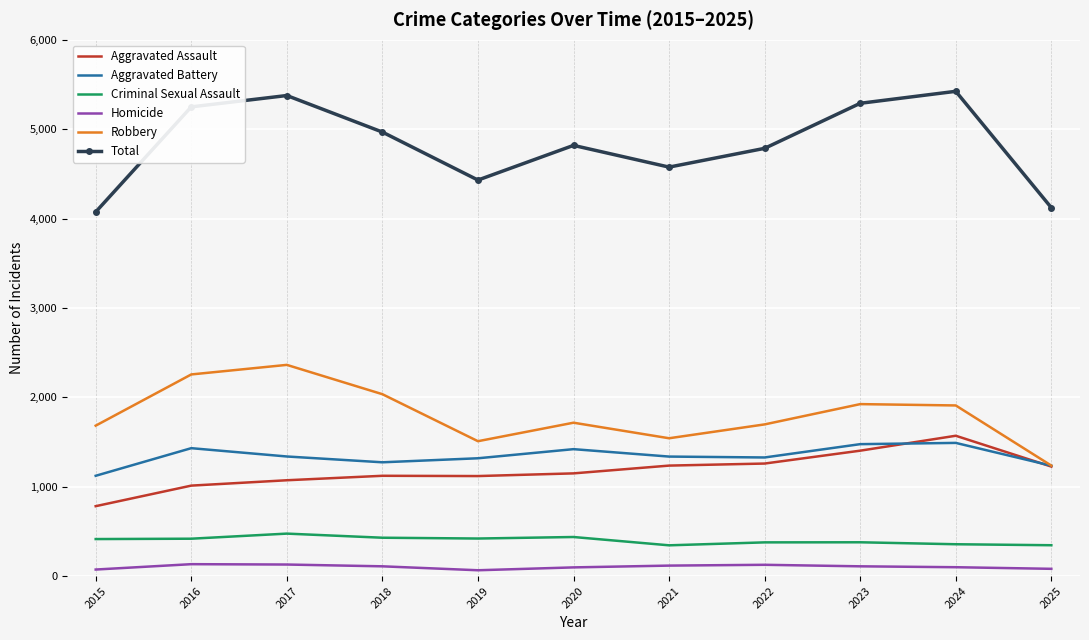

At 2022, list the series in order from smallest to largest.

Homicide, Criminal Sexual Assault, Aggravated Assault, Aggravated Battery, Robbery, Total